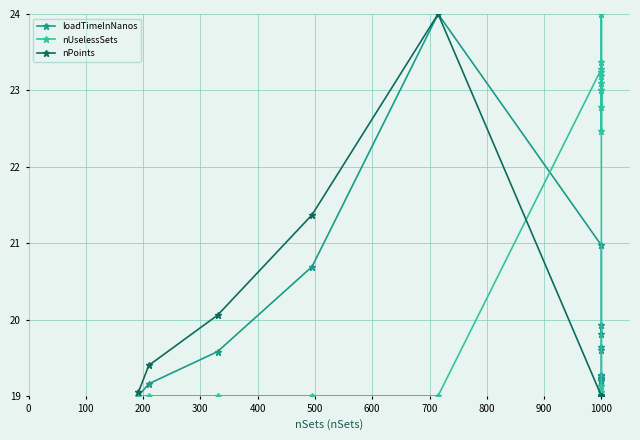

What is the label of the 17th point from the left?

1000